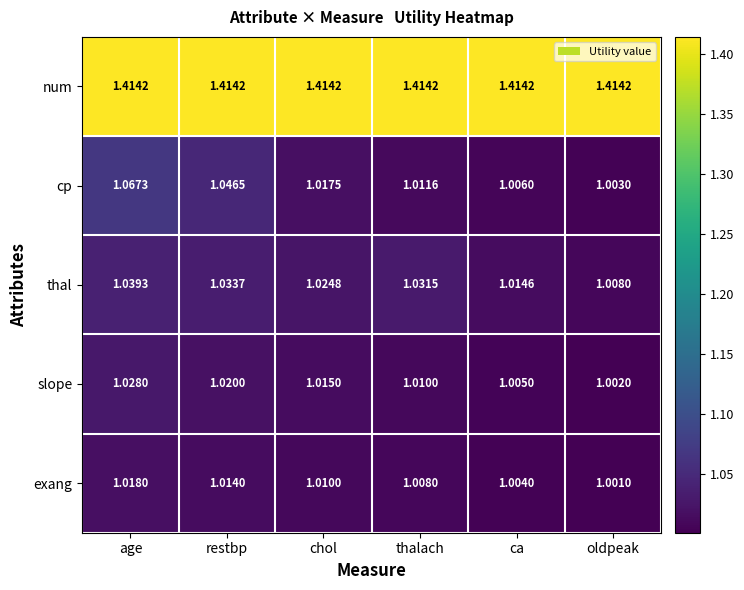

Is the value of cp at oldpeak greater than the value of thal at thalach?

No